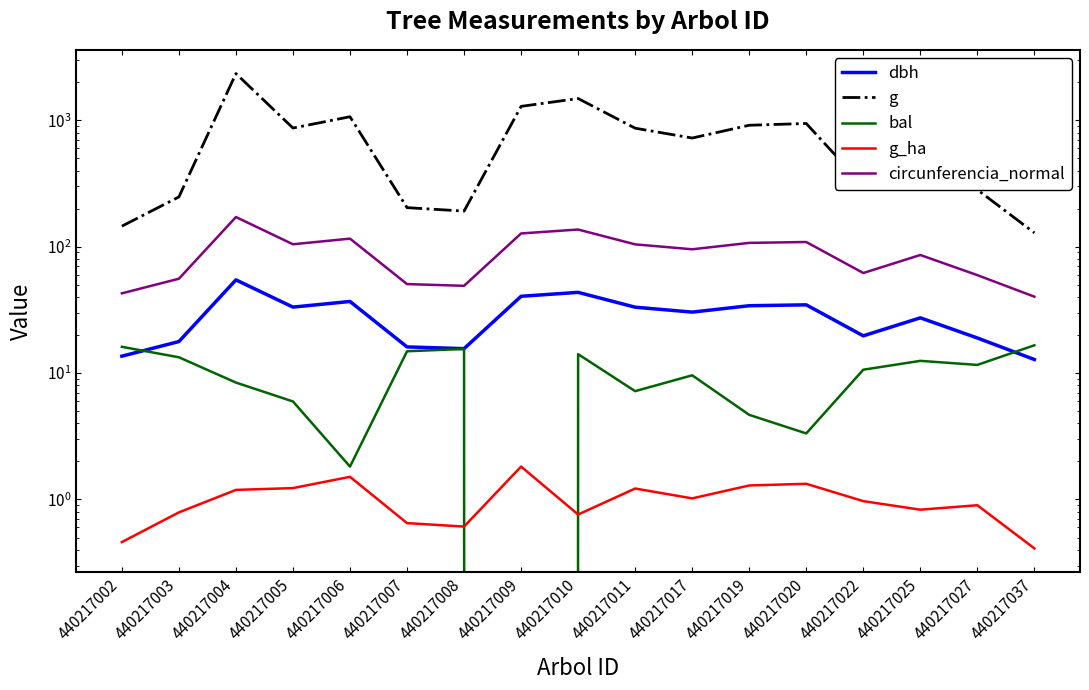

In dbh, how many points are lower than both neighbors (excluding endpoints)?

4